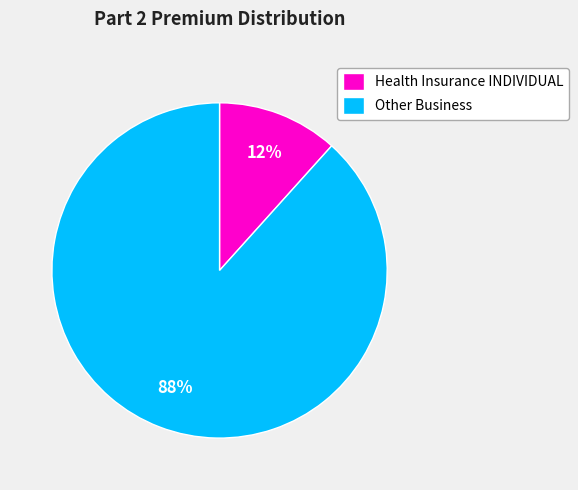

What percentage is the Other Business slice, to the nearest percent?

88%